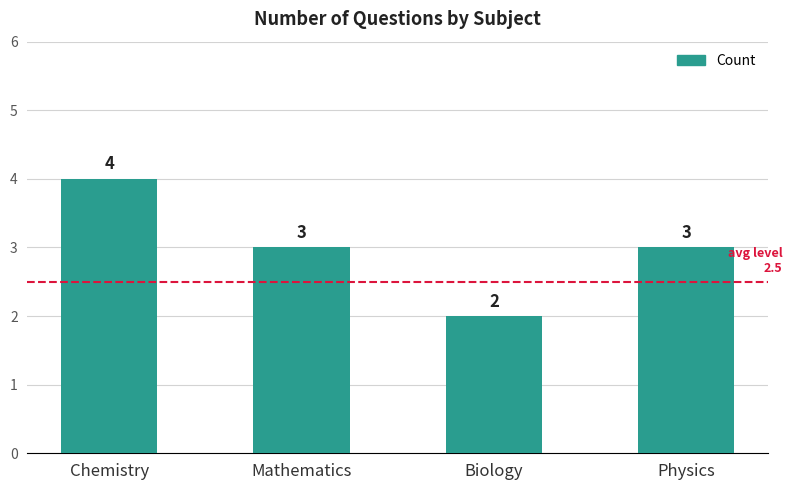

What is the value of the 2nd bar from the left?

3